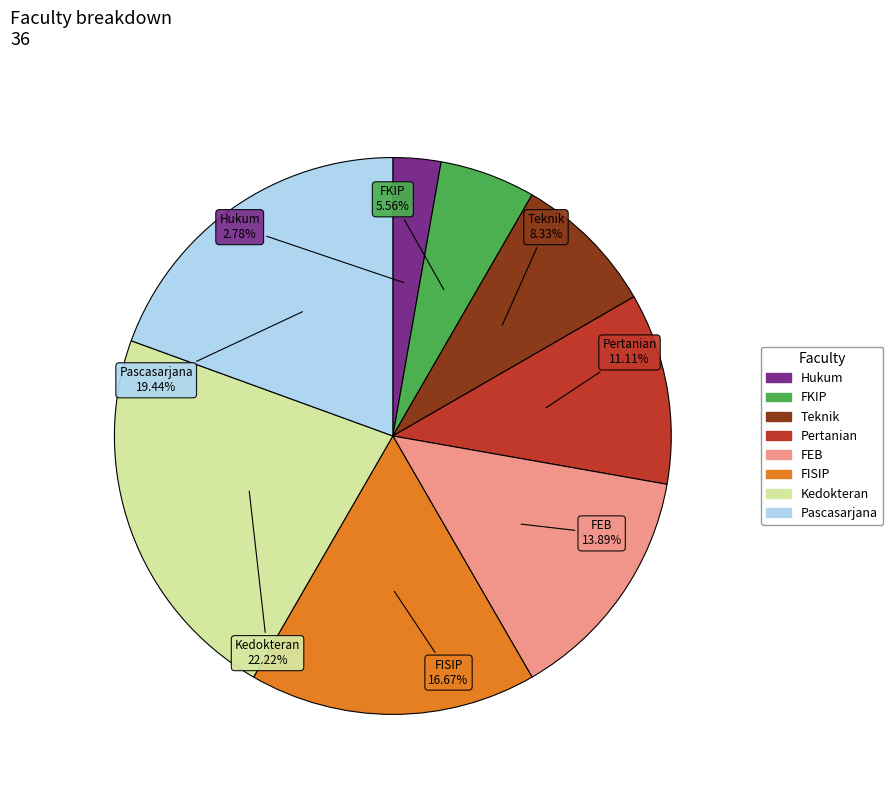

What percentage is NOT represented by Kedokteran?

77.8%